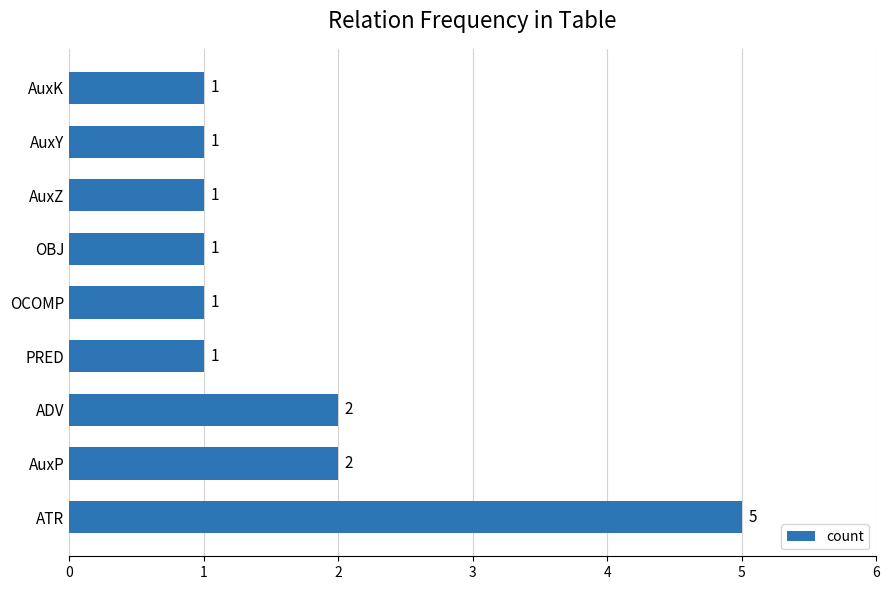

Reading top to bottom, transcribe all the data shown in this chart.

AuxK=1	AuxY=1	AuxZ=1	OBJ=1	OCOMP=1	PRED=1	ADV=2	AuxP=2	ATR=5